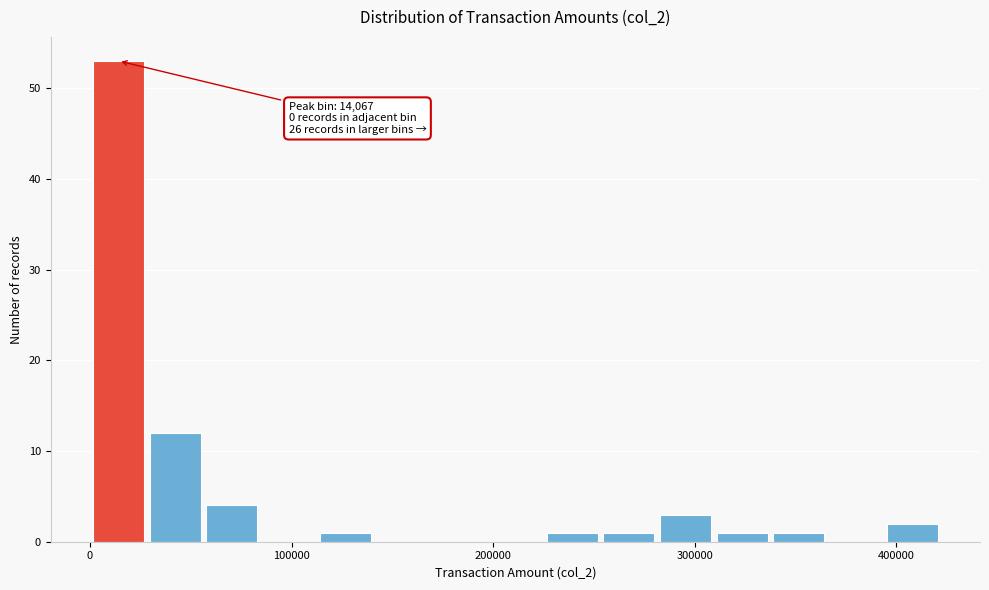

Read against the x-axis, roughly where is the centre of the tallest bar?

10000